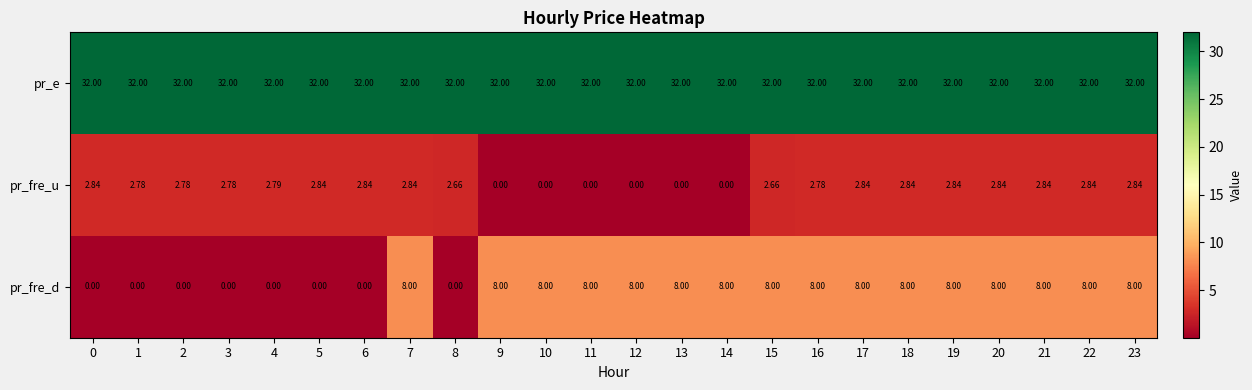

Which series has the widest spread of values?

pr_fre_d